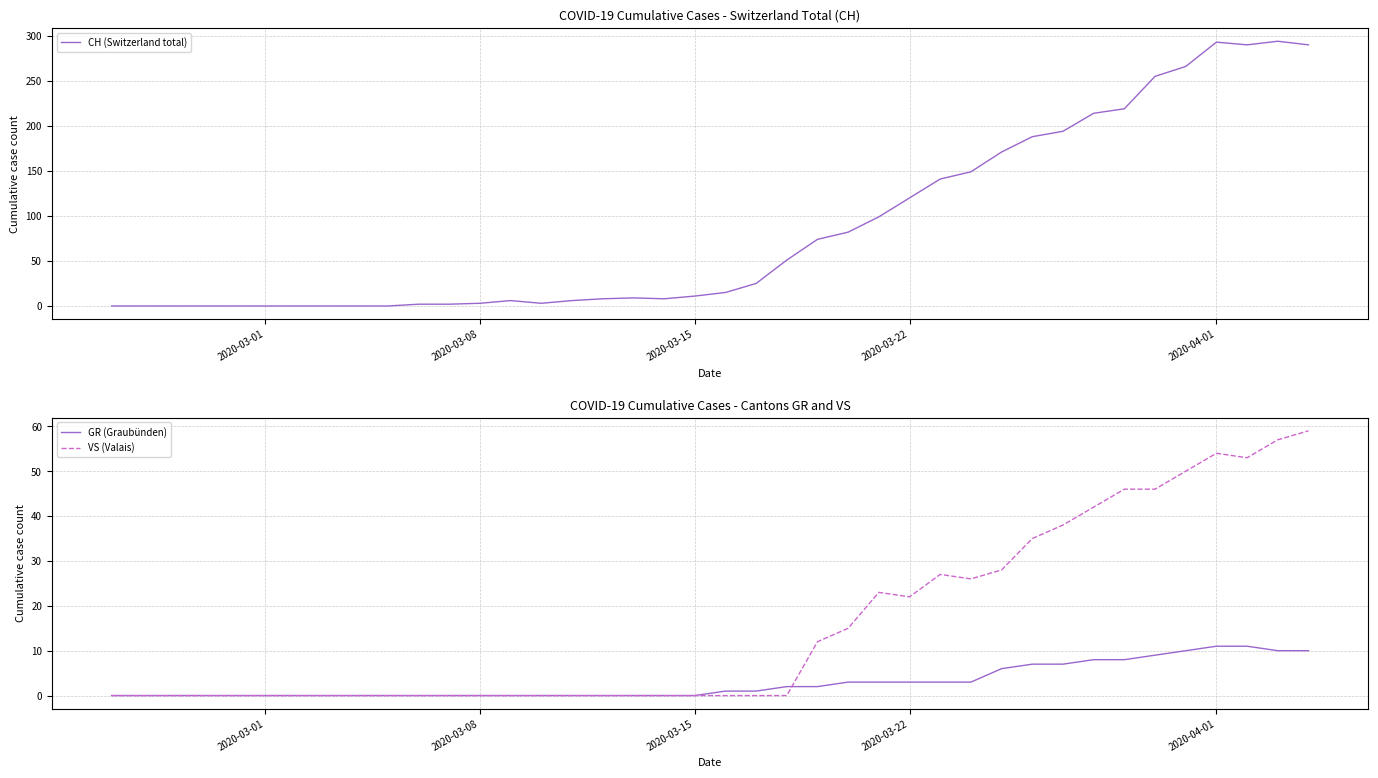

The GR (Graubünden) series shows 3 at 2020-03-22. True or false?

True